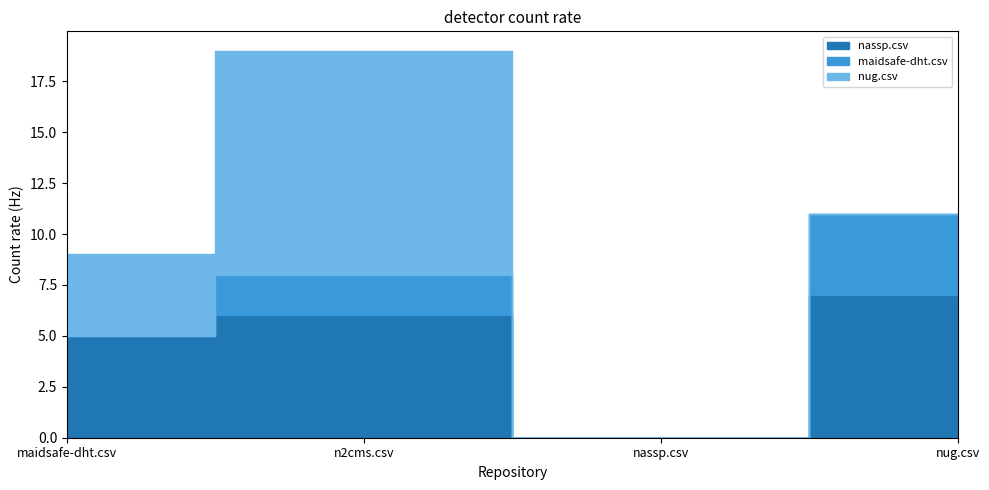

At which category does maidsafe-dht.csv reach its first local valley?

nassp.csv